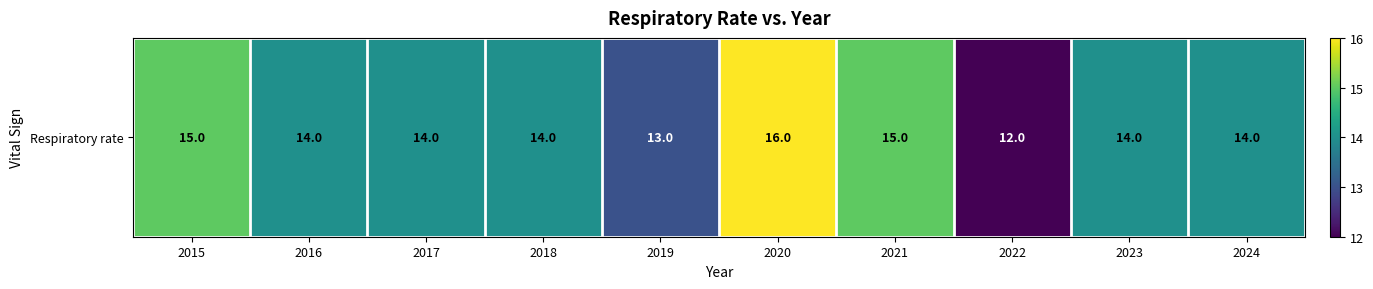

True or false: the data shows 23 at 2016.

False